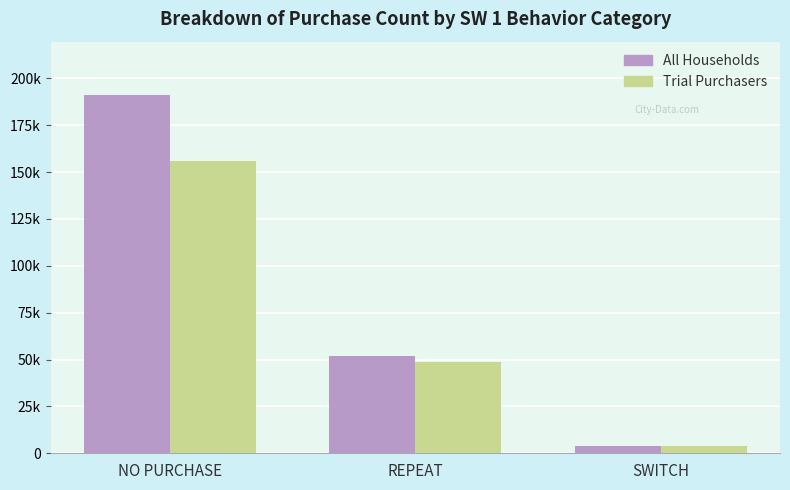

Reading left to right, extract all data points from this chart.

All Households: NO PURCHASE=190953	REPEAT=51974	SWITCH=3951
Trial Purchasers: NO PURCHASE=155693	REPEAT=48474	SWITCH=3951